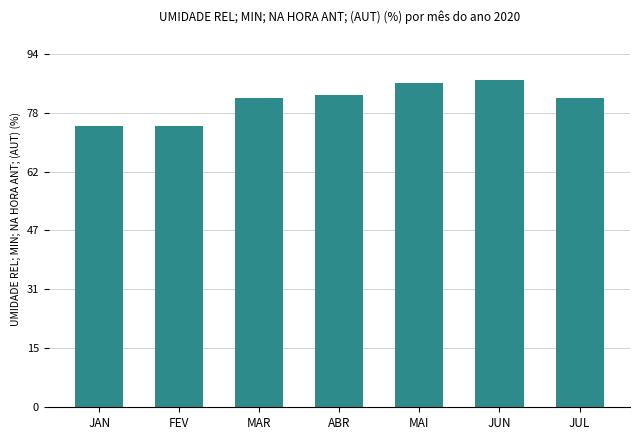

Does the chart contain any negative values?

No